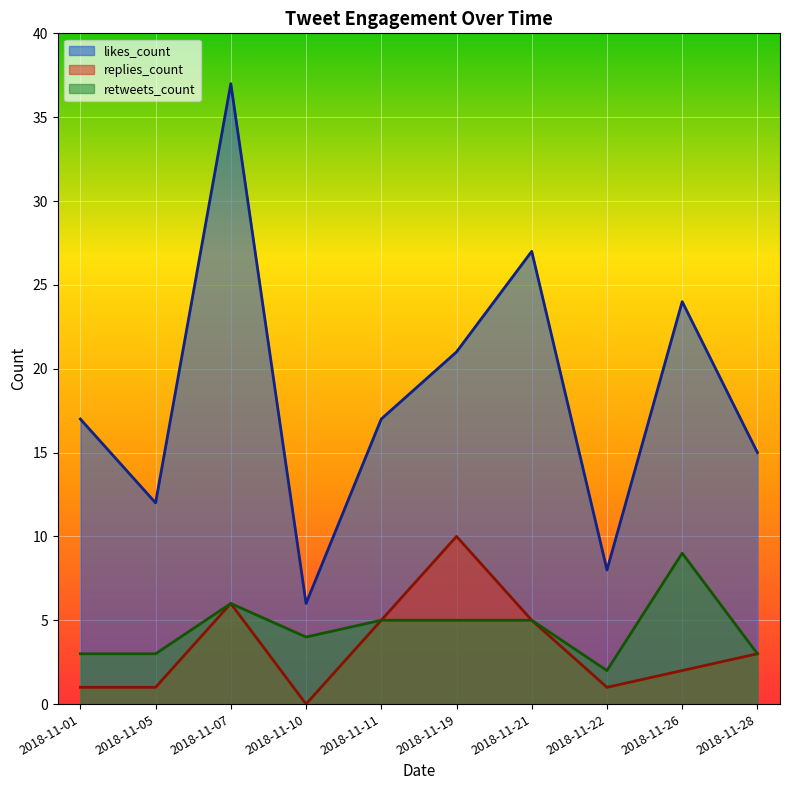

What are all the series names shown in the legend?

likes_count, replies_count, retweets_count